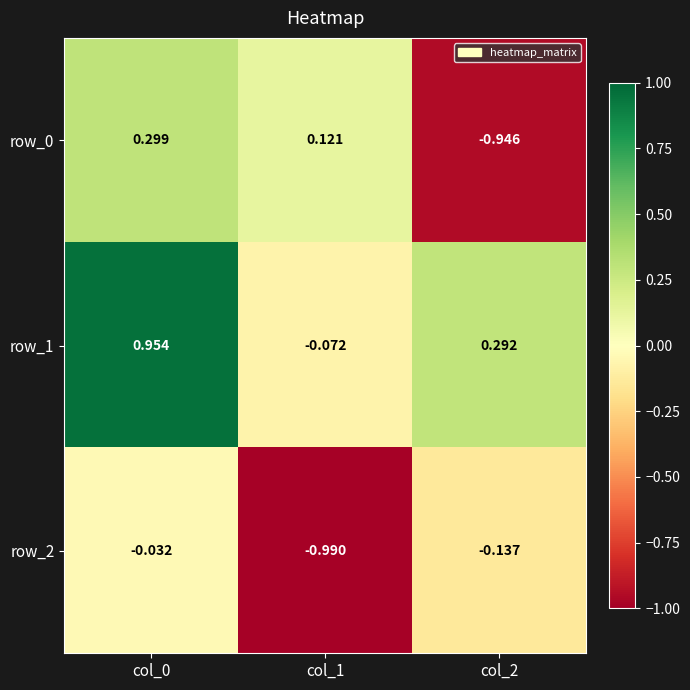

What is the highest value of the row_1 series?

1.0